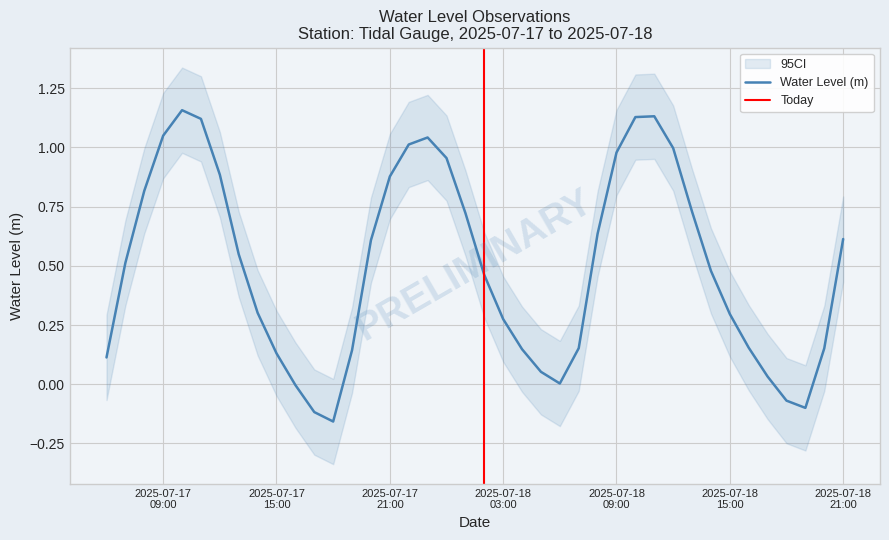

List the labels in order of value, smallest first.

2025-07-17 18:00:00, 2025-07-17 17:00:00, 2025-07-18 19:00:00, 2025-07-18 18:00:00, 2025-07-17 16:00:00, 2025-07-18 06:00:00, 2025-07-18 17:00:00, 2025-07-18 05:00:00, 2025-07-17 06:00:00, 2025-07-17 15:00:00, 2025-07-17 19:00:00, 2025-07-18 04:00:00, 2025-07-18 20:00:00, 2025-07-18 07:00:00, 2025-07-18 16:00:00, 2025-07-18 03:00:00, 2025-07-18 15:00:00, 2025-07-17 14:00:00, 2025-07-18 02:00:00, 2025-07-18 14:00:00, 2025-07-17 07:00:00, 2025-07-17 13:00:00, 2025-07-17 20:00:00, 2025-07-18 21:00:00, 2025-07-18 08:00:00, 2025-07-18 01:00:00, 2025-07-18 13:00:00, 2025-07-17 08:00:00, 2025-07-17 21:00:00, 2025-07-17 12:00:00, 2025-07-18 00:00:00, 2025-07-18 09:00:00, 2025-07-18 12:00:00, 2025-07-17 22:00:00, 2025-07-17 23:00:00, 2025-07-17 09:00:00, 2025-07-17 11:00:00, 2025-07-18 10:00:00, 2025-07-18 11:00:00, 2025-07-17 10:00:00